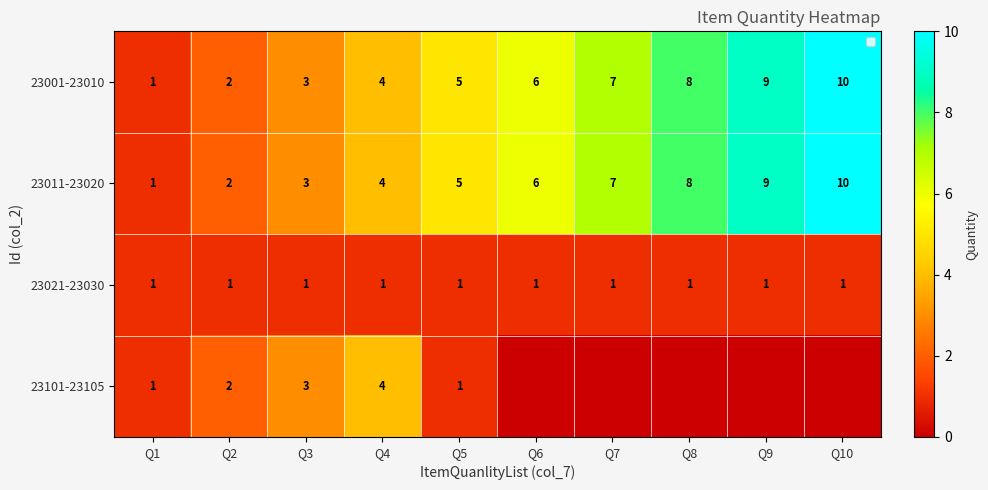

What is the maximum value shown in the chart?

10